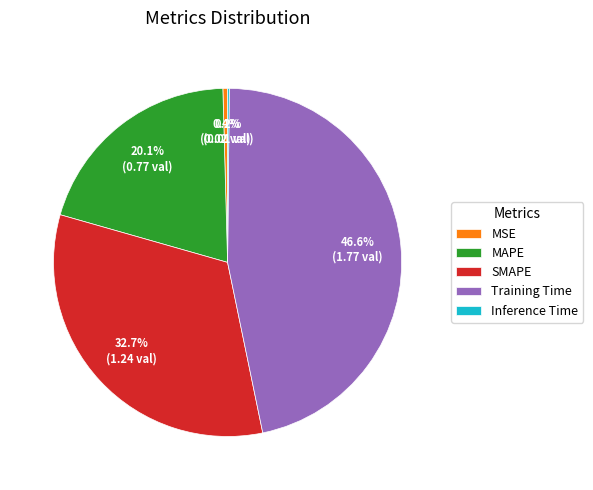

To the nearest percent, what is the difference between the SMAPE and MAPE slice percentages?

13%